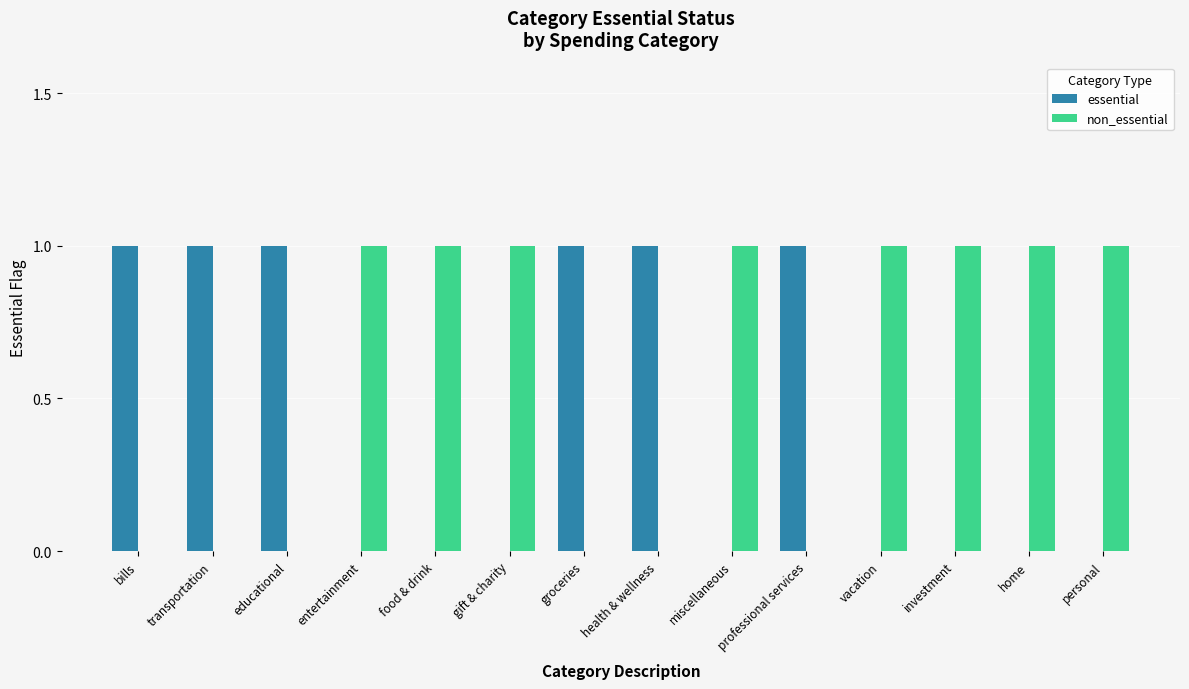

The value of non_essential at educational is 0. True or false?

True